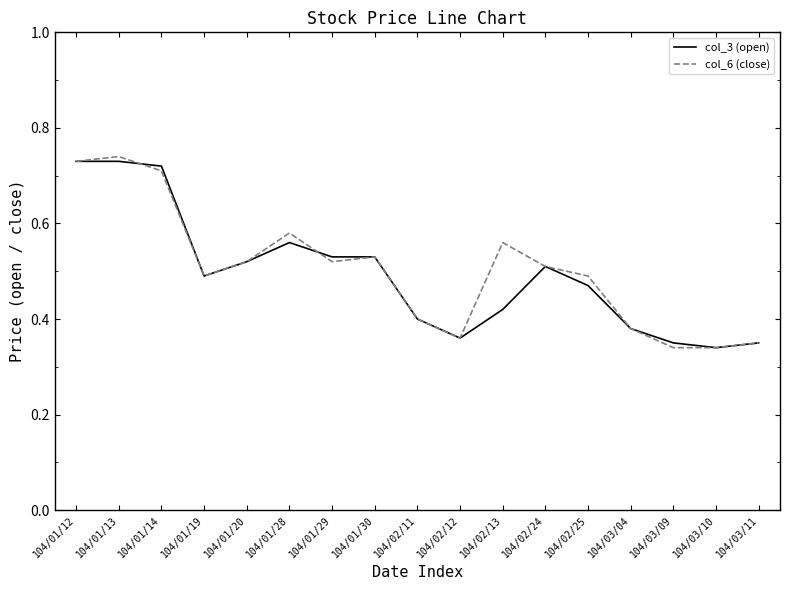

What position from the right is 104/02/25?

5